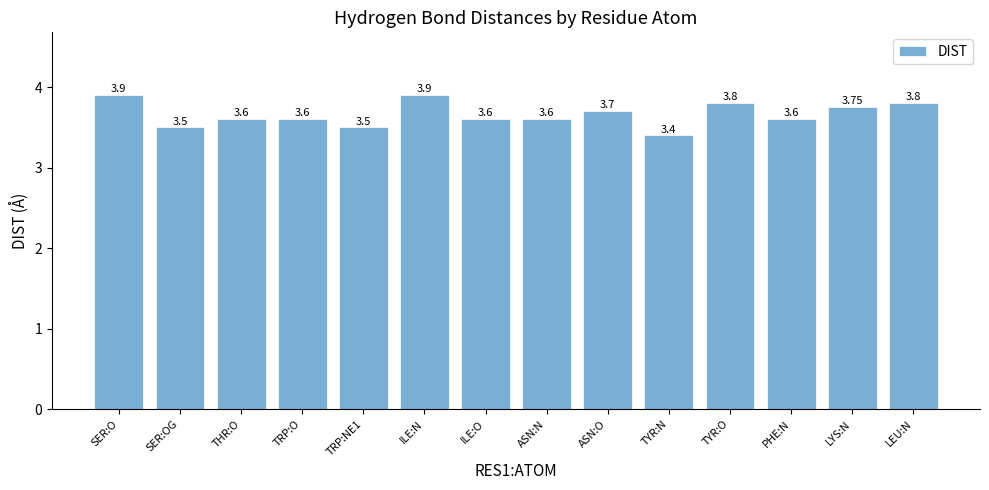

What is the minimum value shown in the chart?

3.4